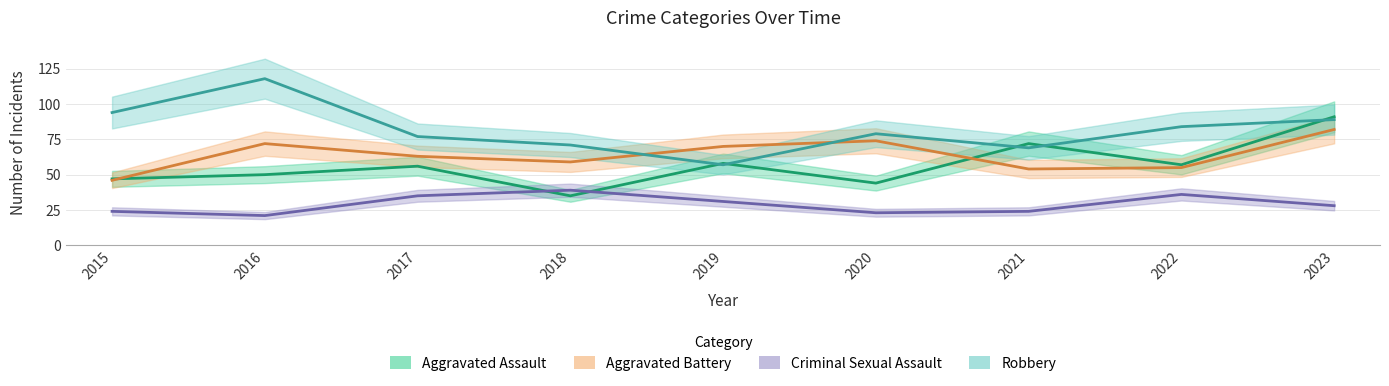

At how many categories does at least one series exceed 44?

9